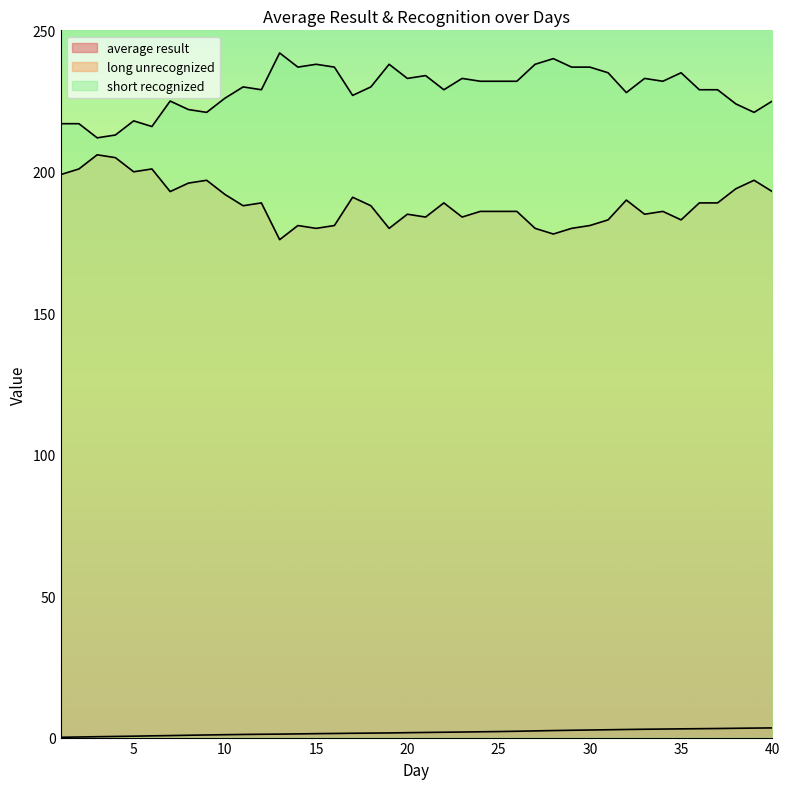

What is the value of the average result point at the 23rd from the left?

2.0